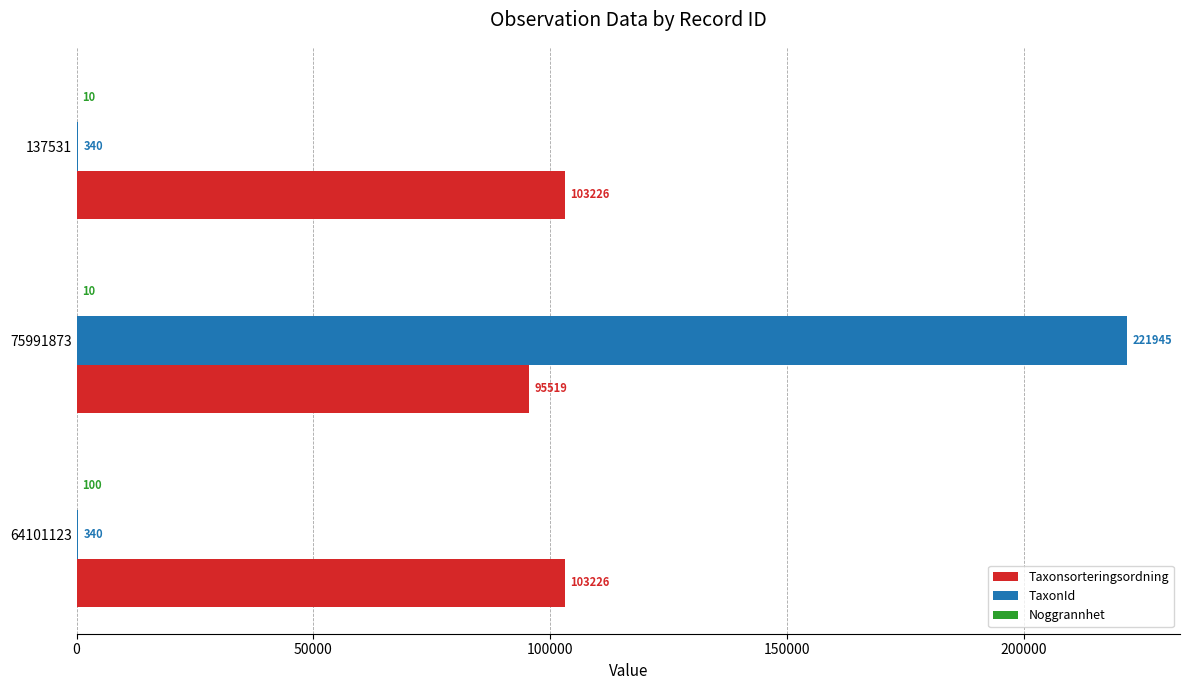

What is the greatest value displayed?

221945